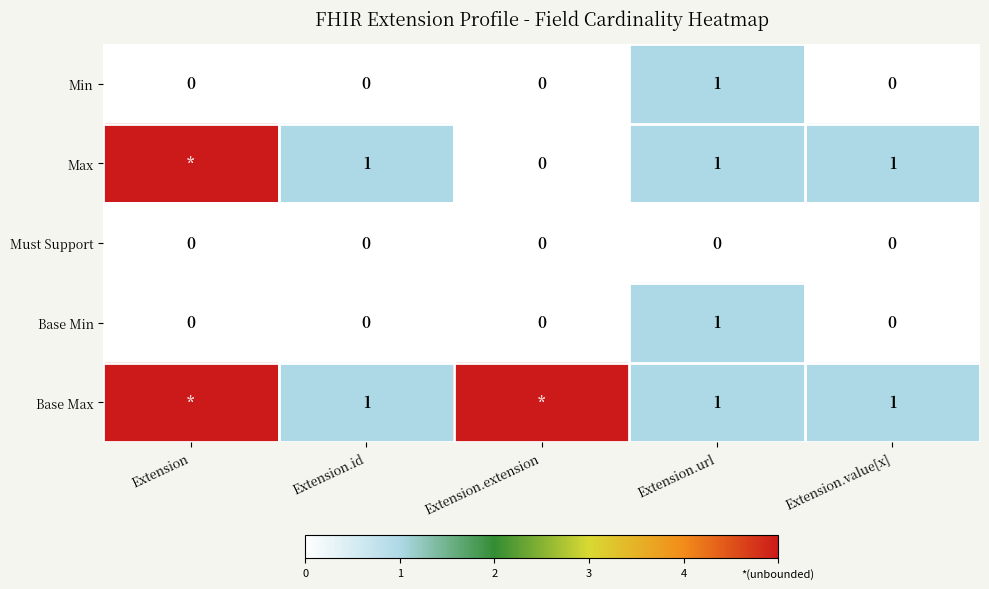

How many positive values does the Min series have?

1